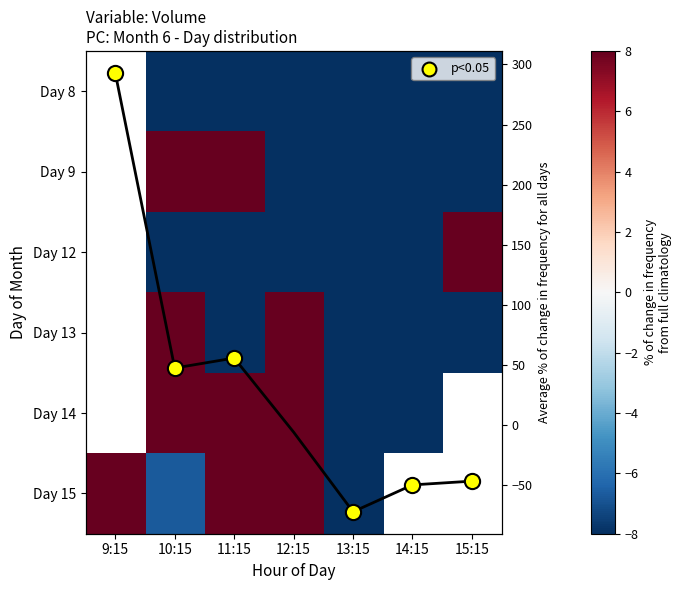

True or false: Day 12 has a value of -39.5 at 14:15.

True